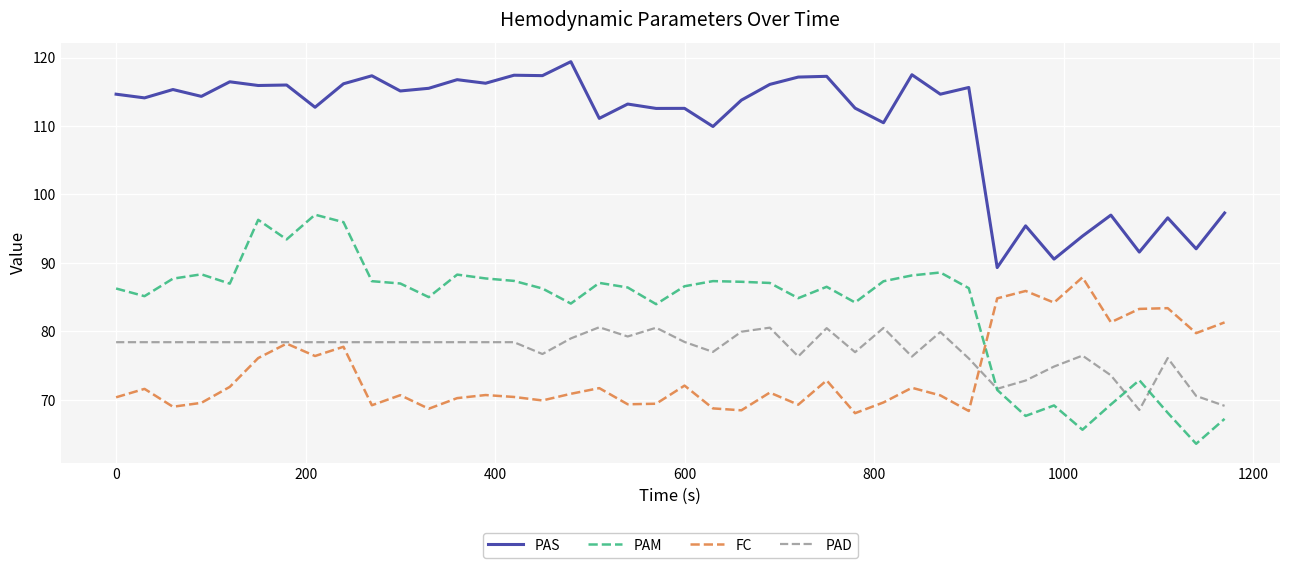

True or false: PAS and FC intersect in this chart.

False